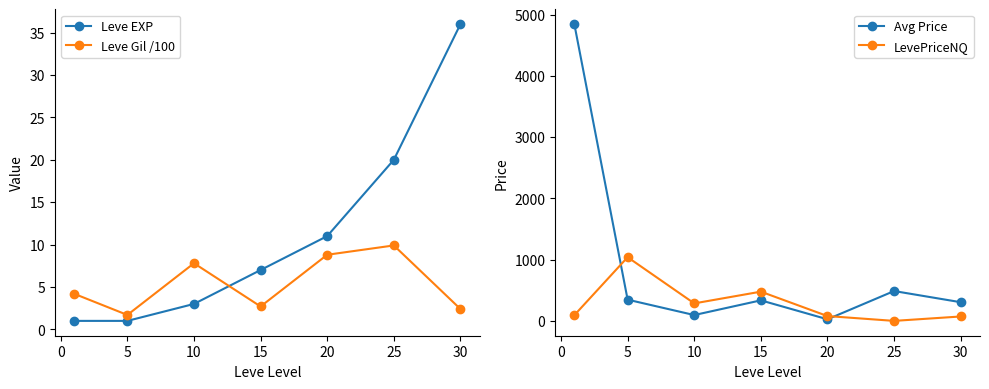

Is it true that Leve EXP equals 20.0 at 25?

True